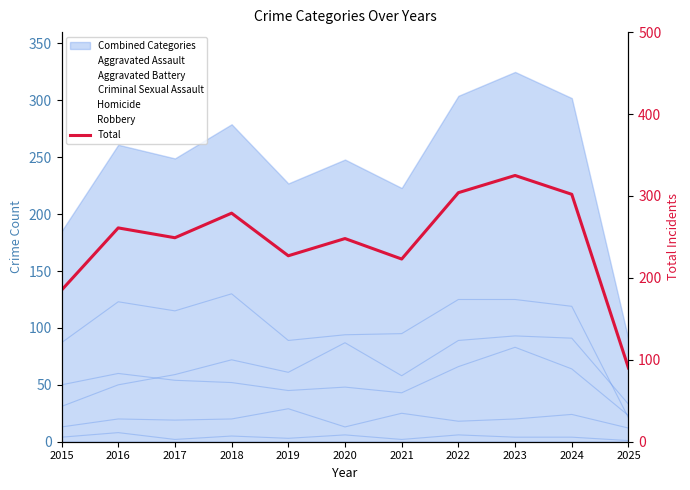

Does the chart display data point markers on the line(s)?

No